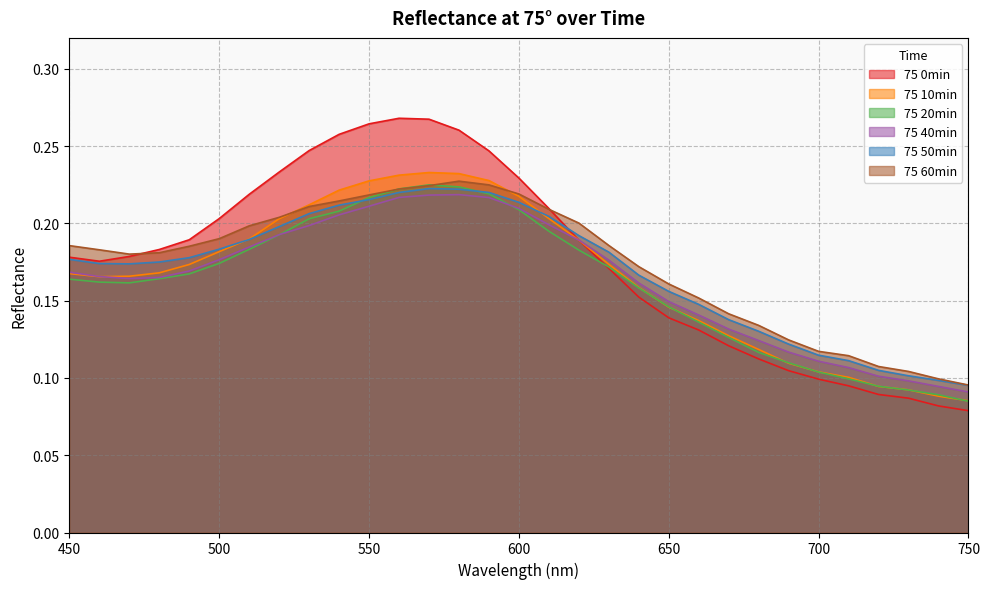

Rank the series by their average value, from highest to lowest.

75 0min, 75 60min, 75 50min, 75 10min, 75 40min, 75 20min